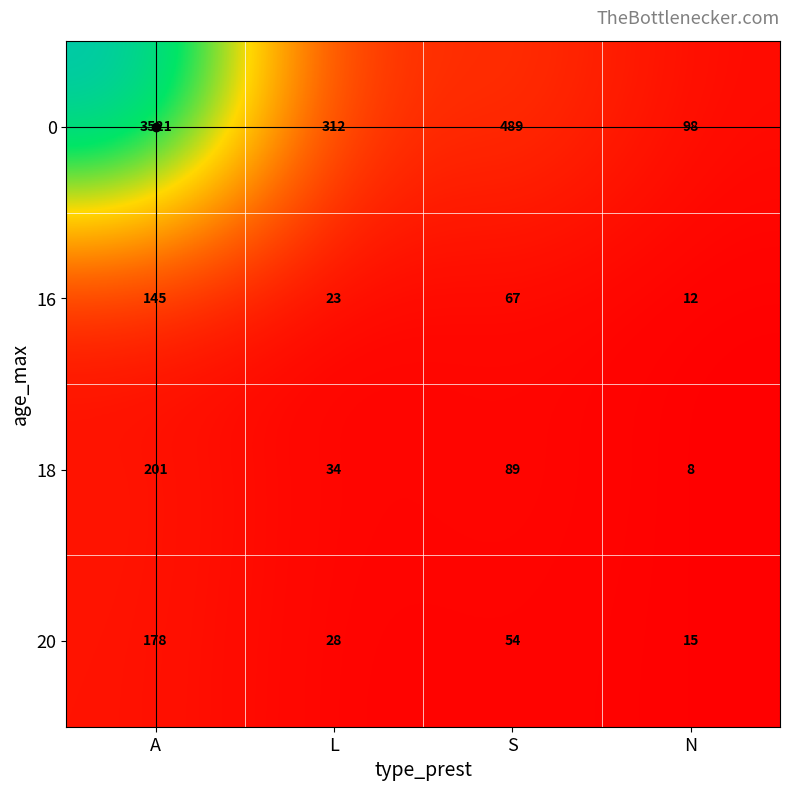

What is the sum of the 16 values at N and S?

79